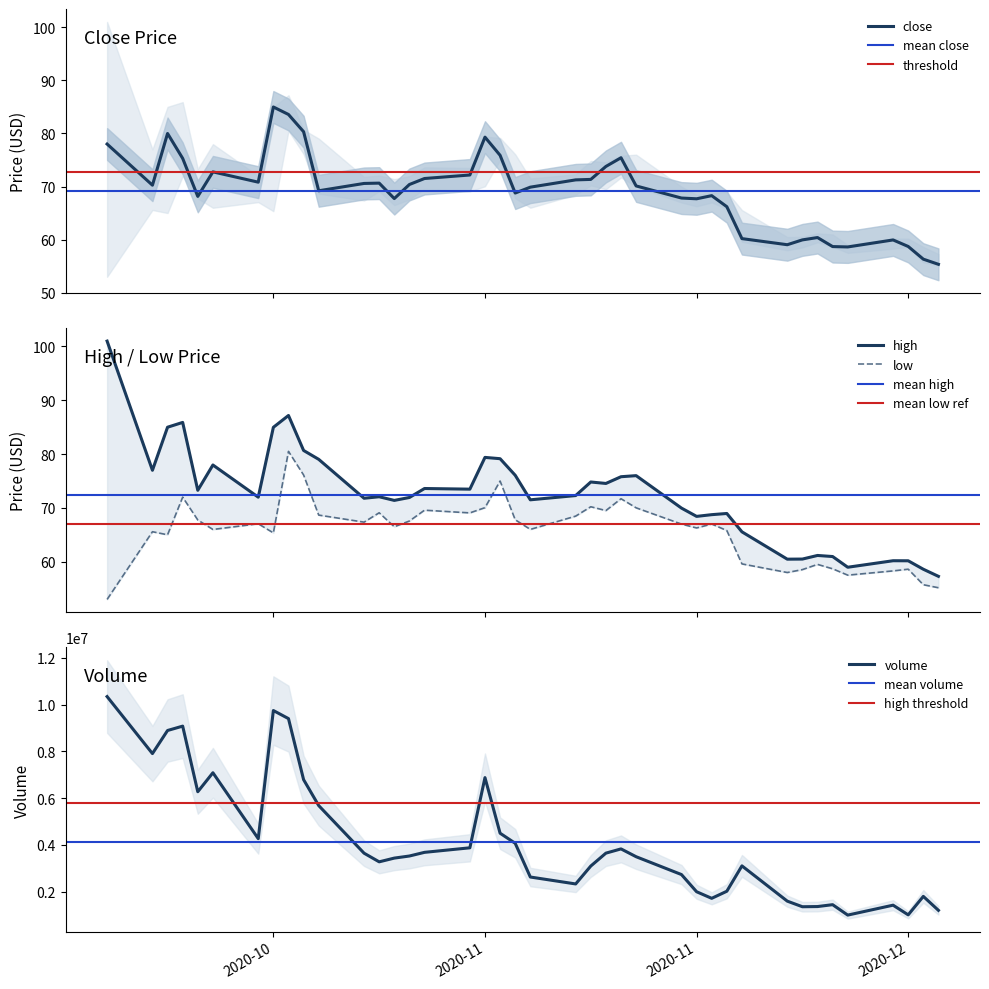

What is the minimum value for close?

55.4